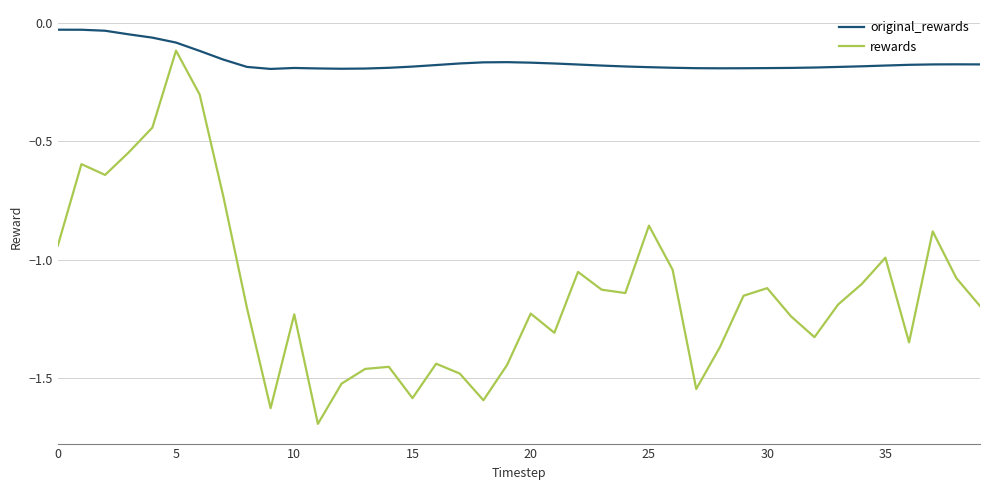

True or false: rewards and original_rewards intersect in this chart.

False